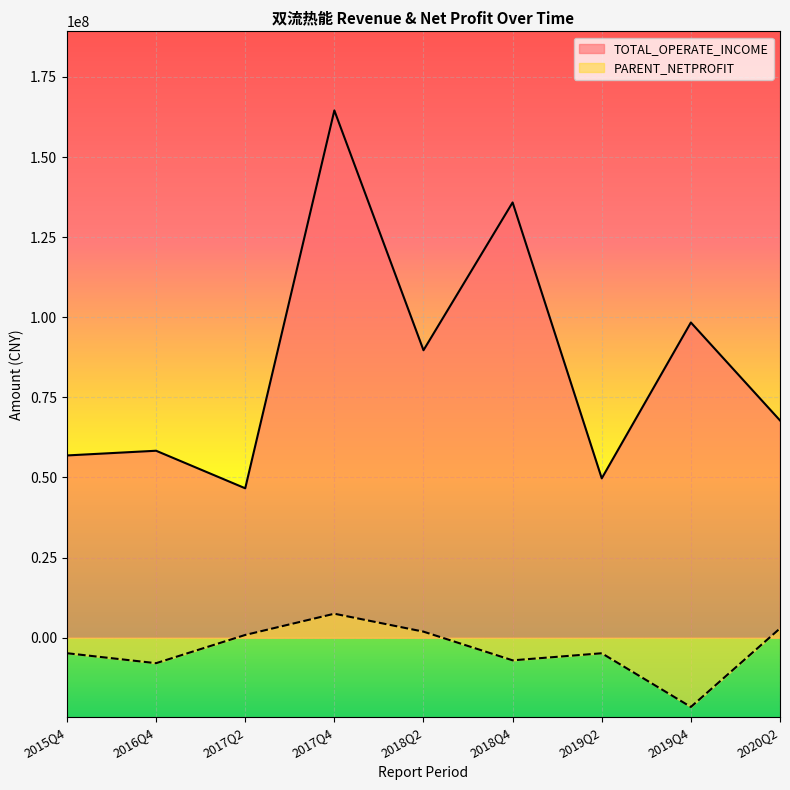

Where does the TOTAL_OPERATE_INCOME series first go above 67800694?

2017Q4